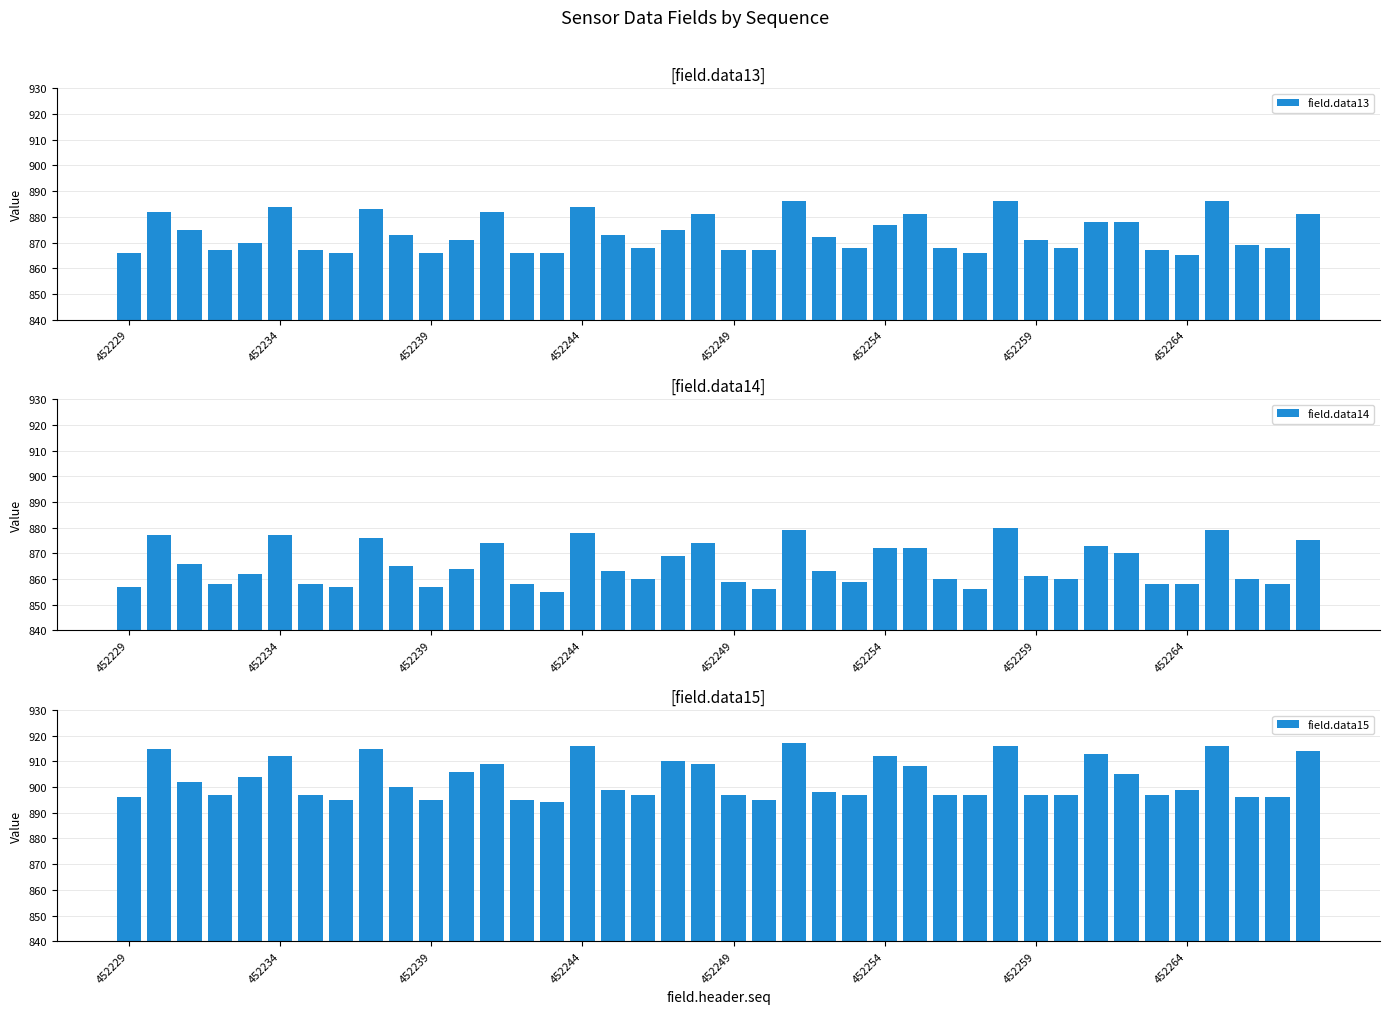

The value of field.data13 at 452254 is 877. True or false?

True